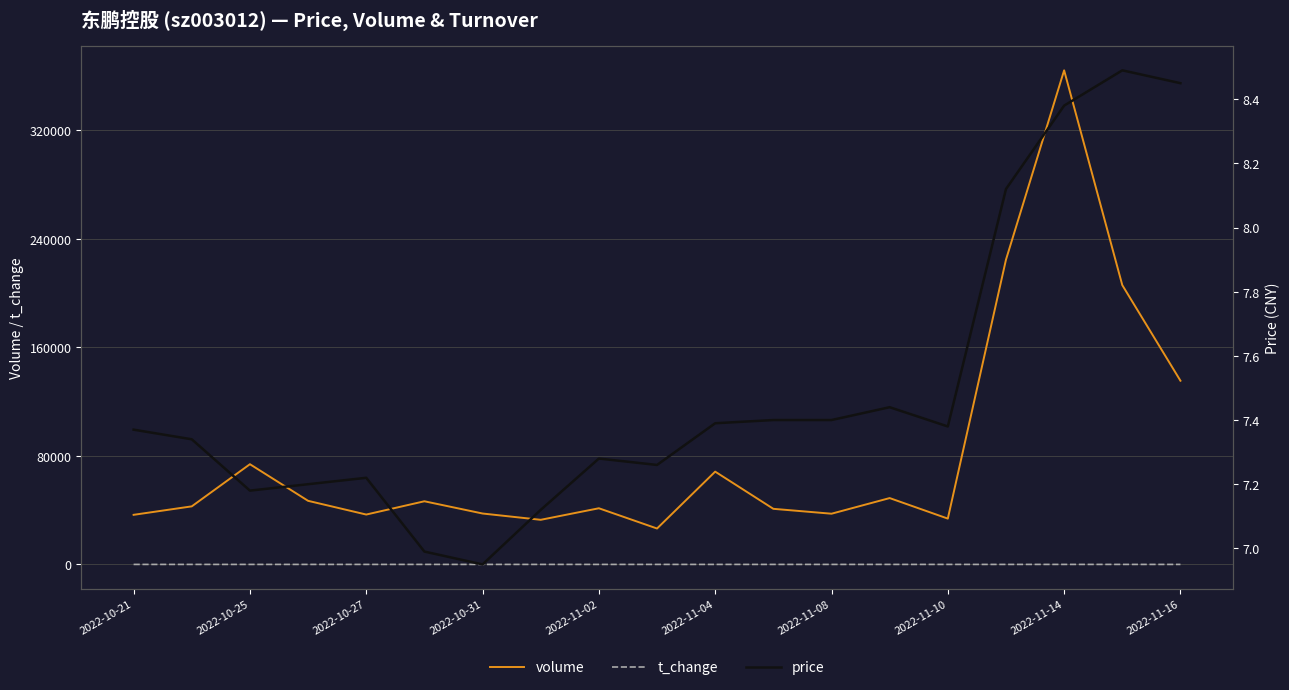

True or false: t_change and volume intersect in this chart.

False